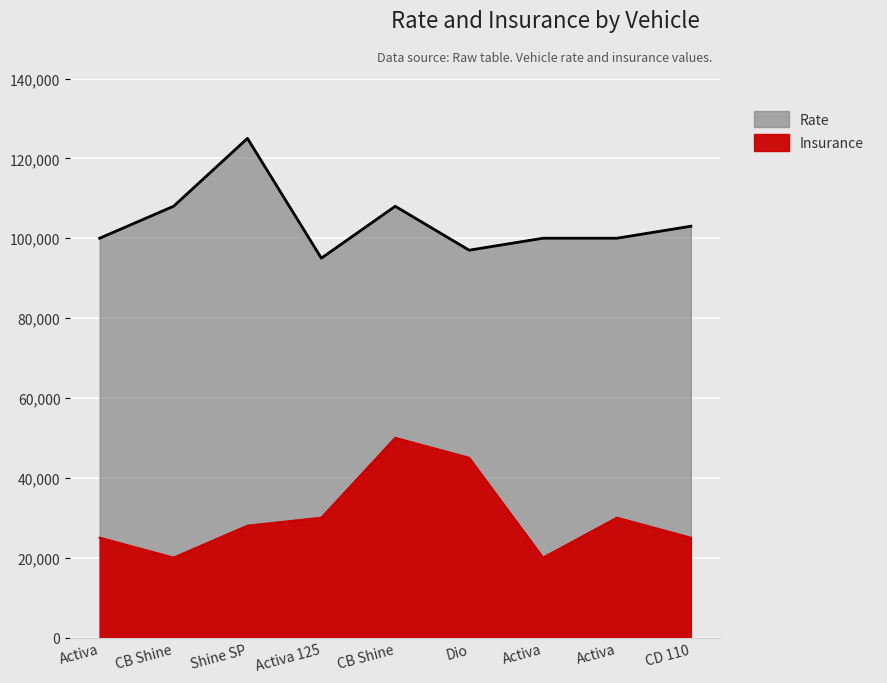

Does the chart display data point markers on the line(s)?

No